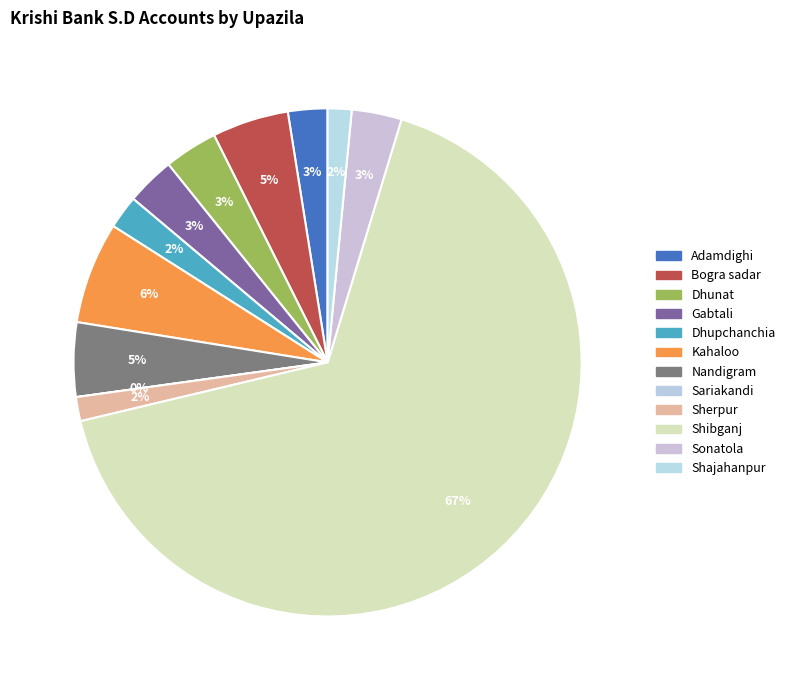

How many segments does this pie chart have?

12